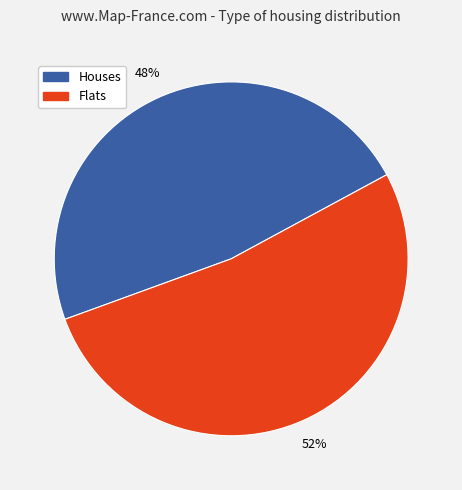

What percentage is the Flats slice, to the nearest percent?

52%